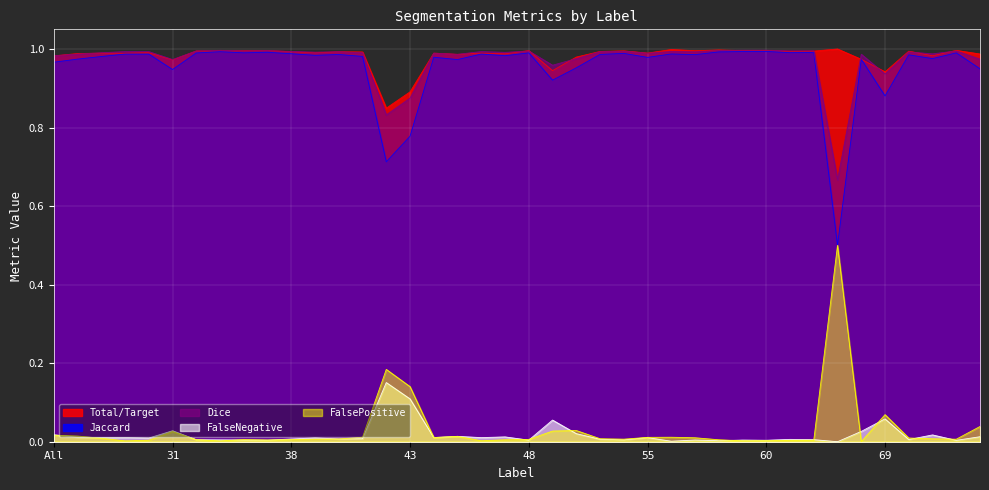

How many lines are shown in the chart?

5